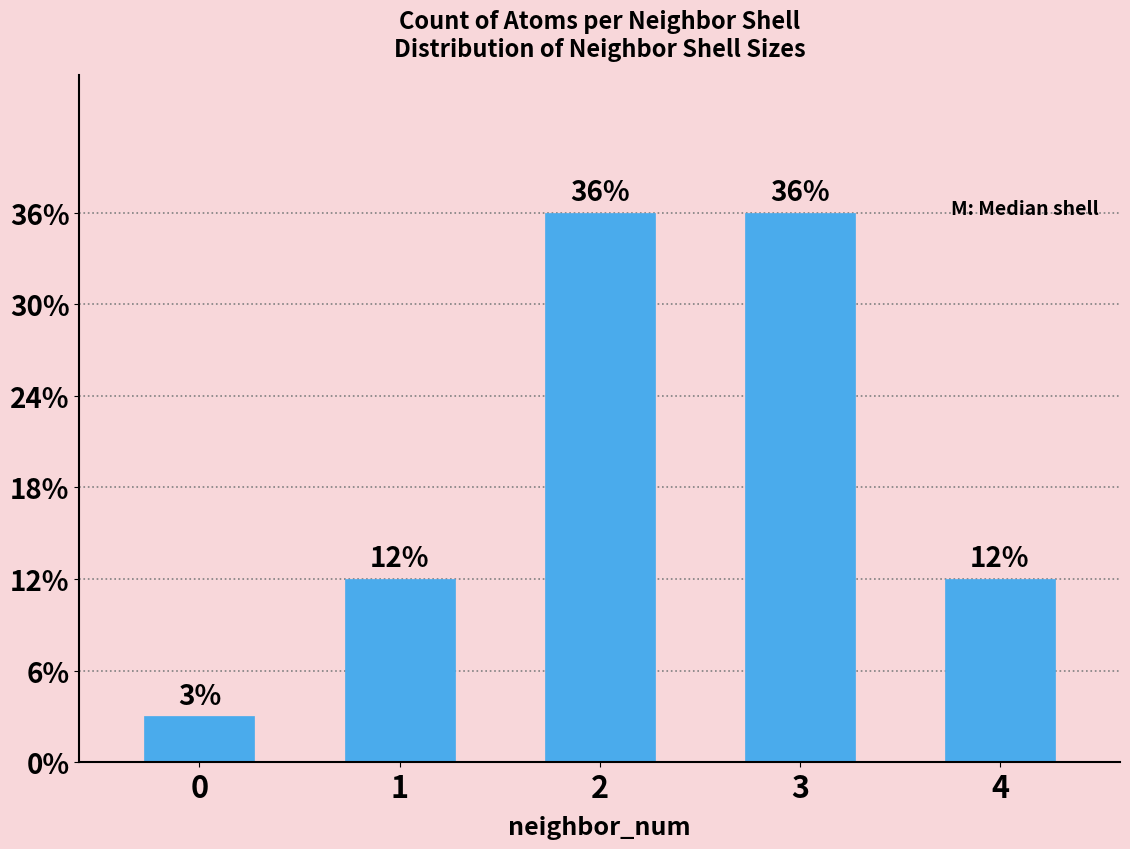

Reading left to right, extract all data points from this chart.

1	4	12	12	4